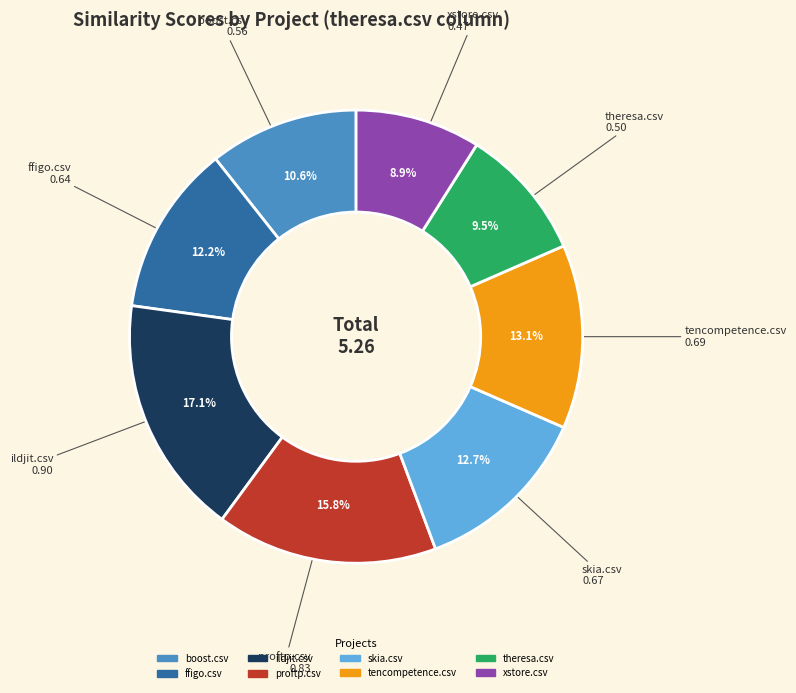

Is there any slice that represents more than half of the pie?

No